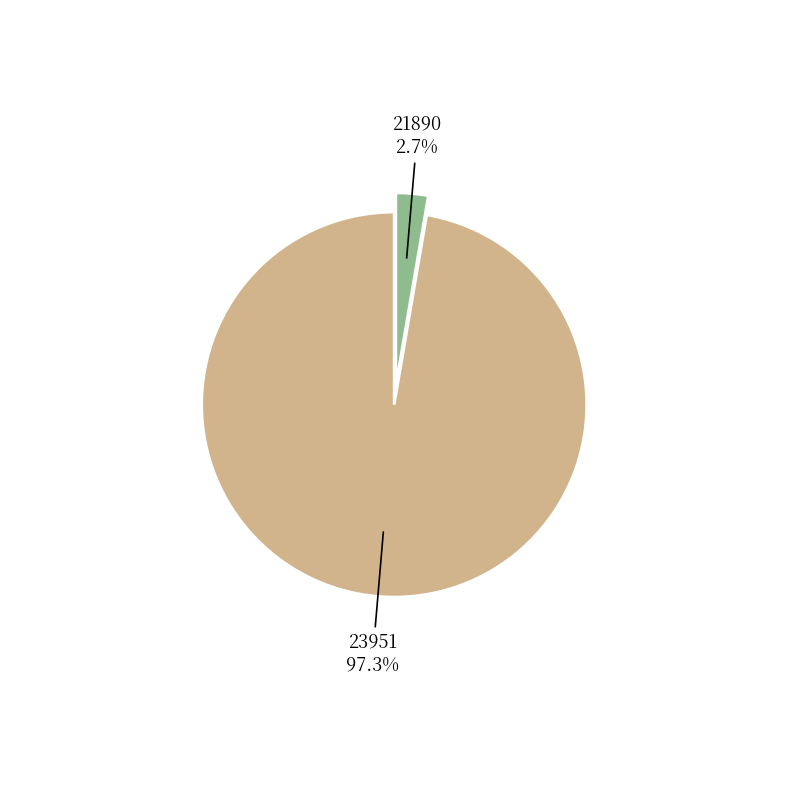

To the nearest percent, what percentage of the pie is 23951?

97%